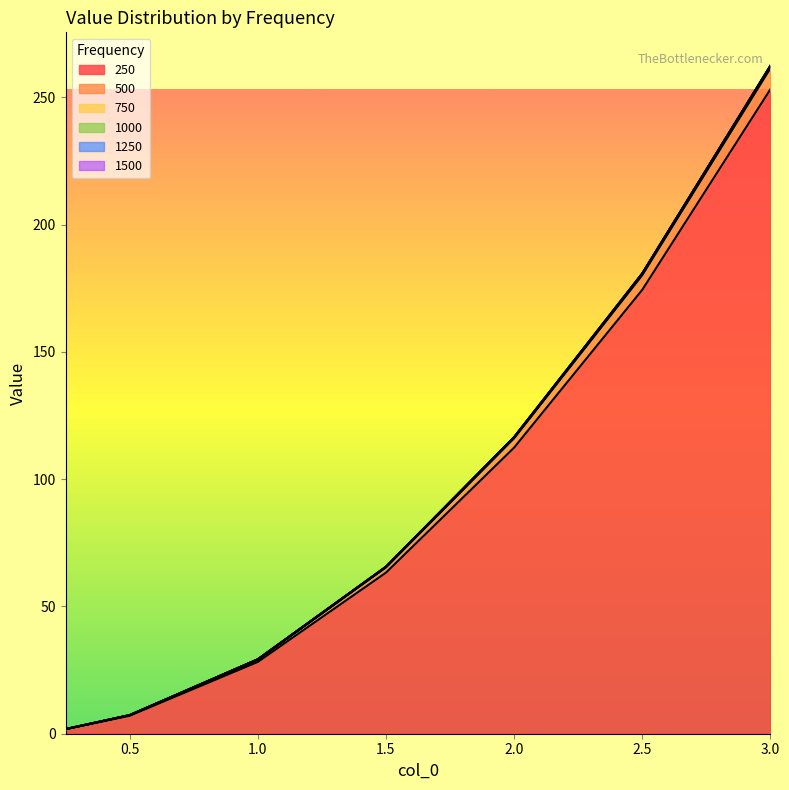

What is the difference between the second highest and minimum values in the 500 series?

179.0